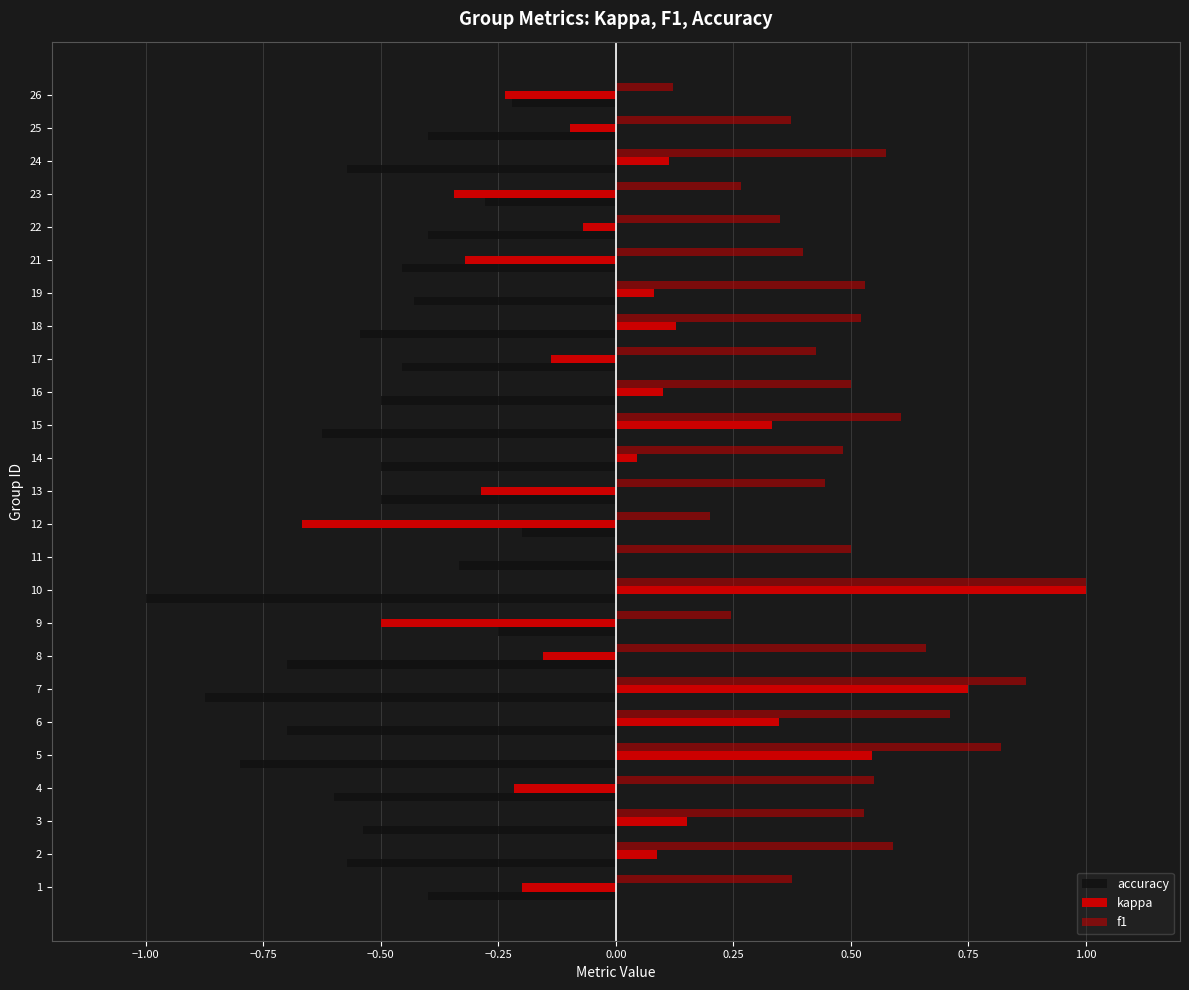

The value of f1 at 25 is 0.2. True or false?

False